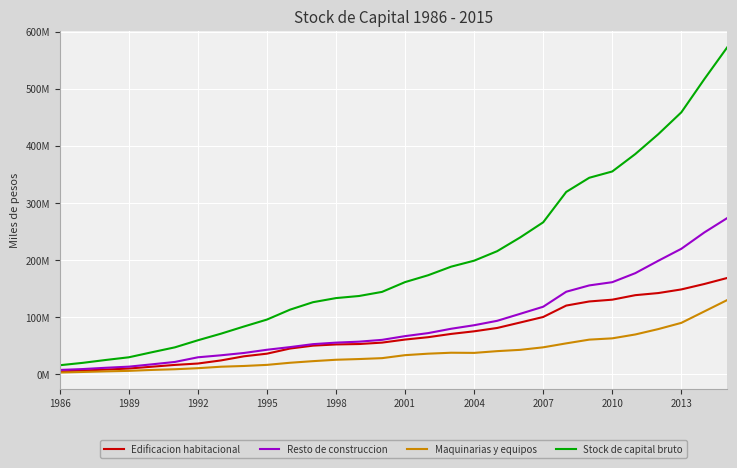

Does the chart have visible grid lines?

Yes